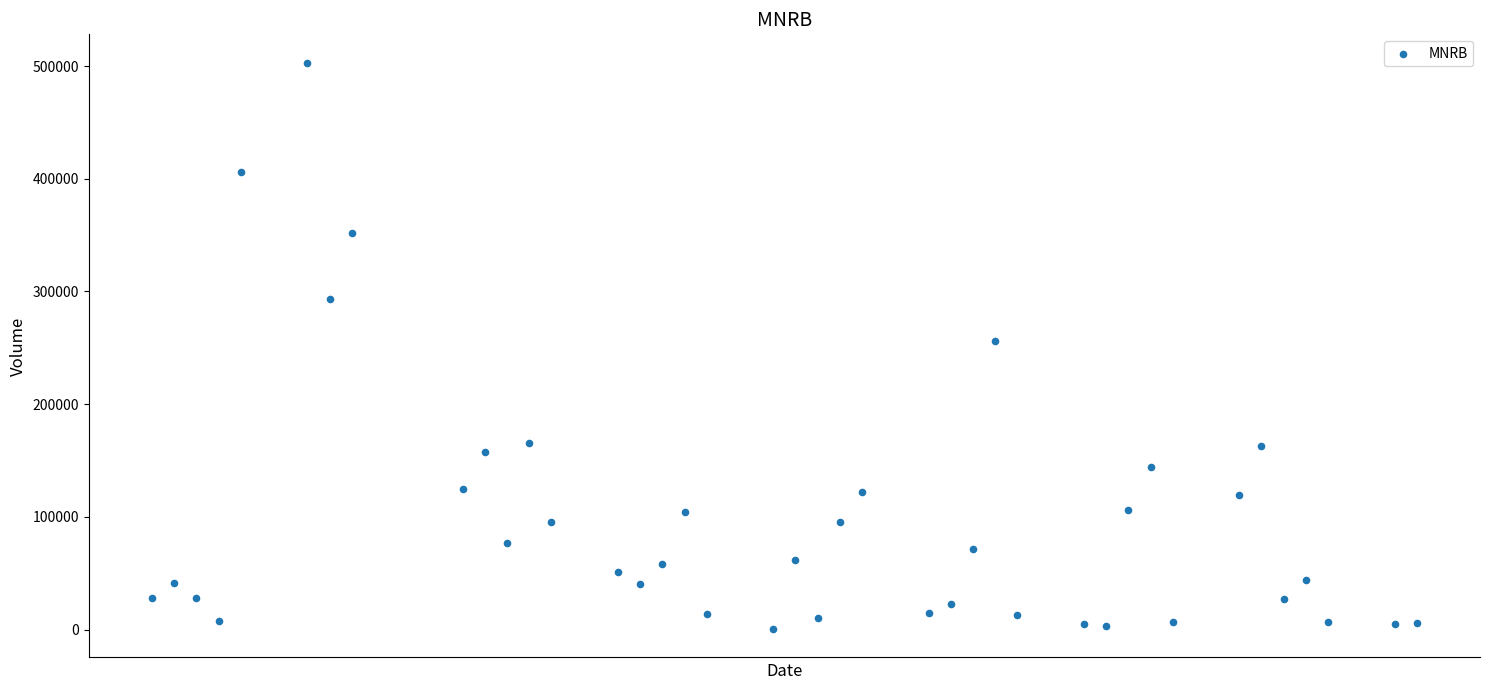

What is the range of Y values (max minus min)?

502500